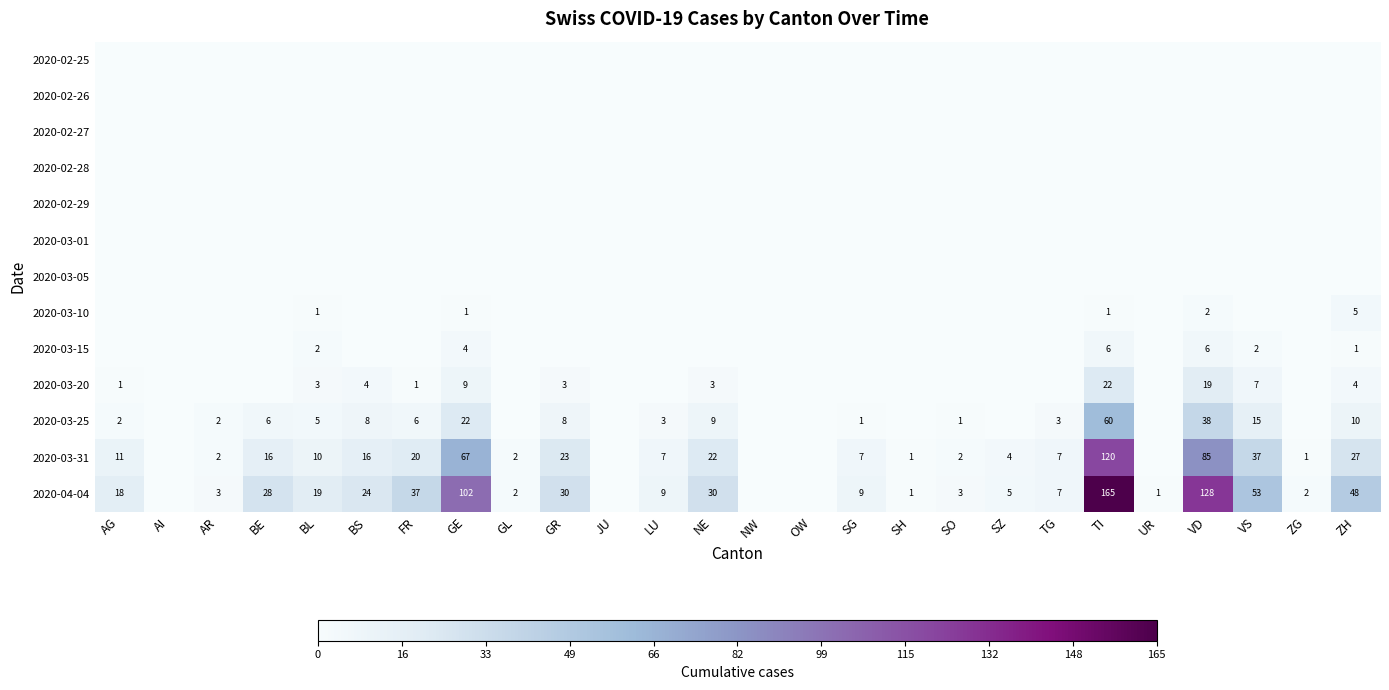

At which category is the sum across all series the highest?

TI